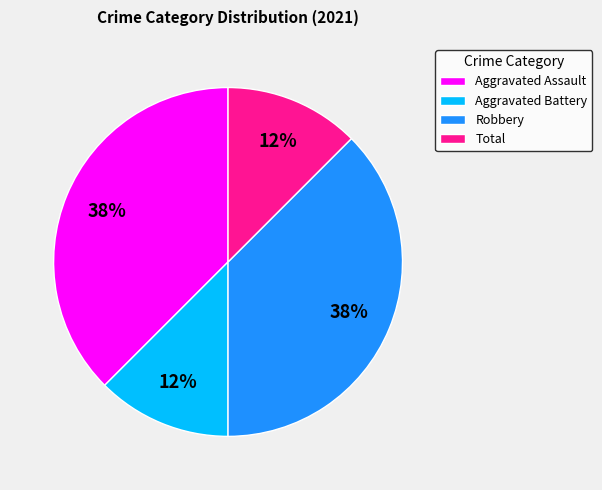

How many segments does this pie chart have?

4